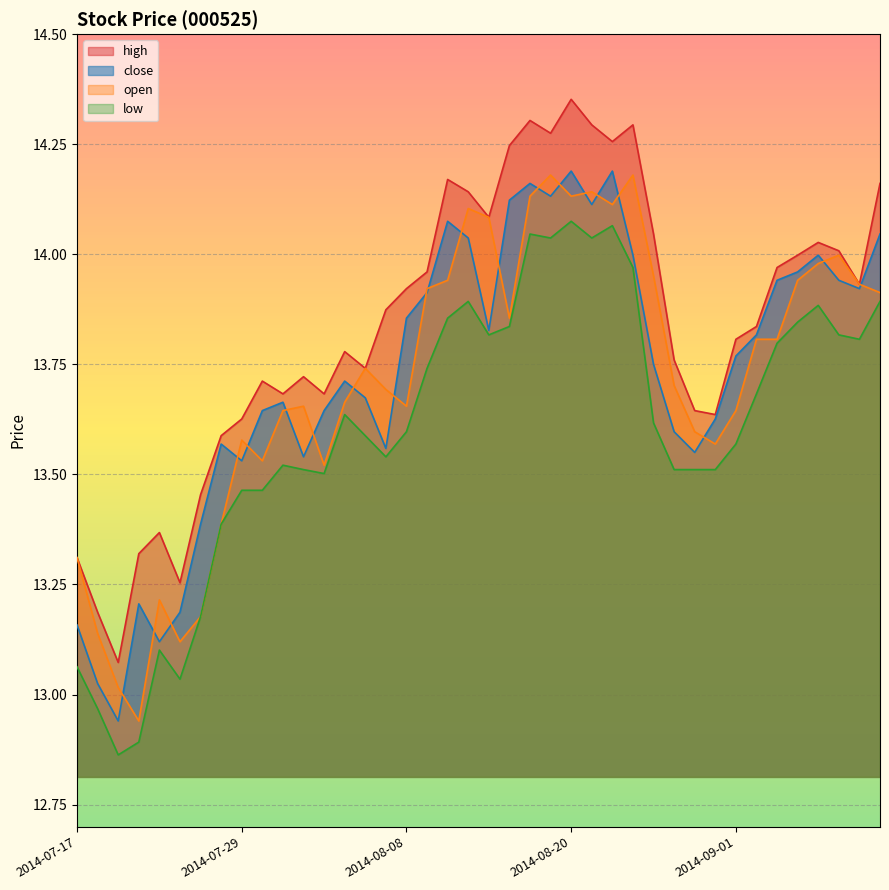

What is the sum of all low values?

544.1